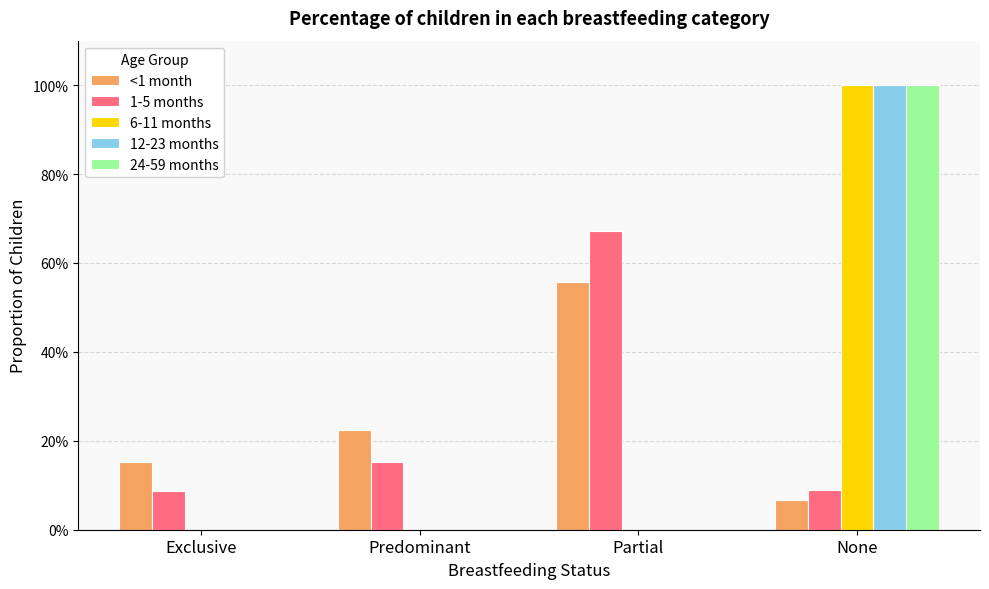

At how many categories does at least one series exceed 0?

4